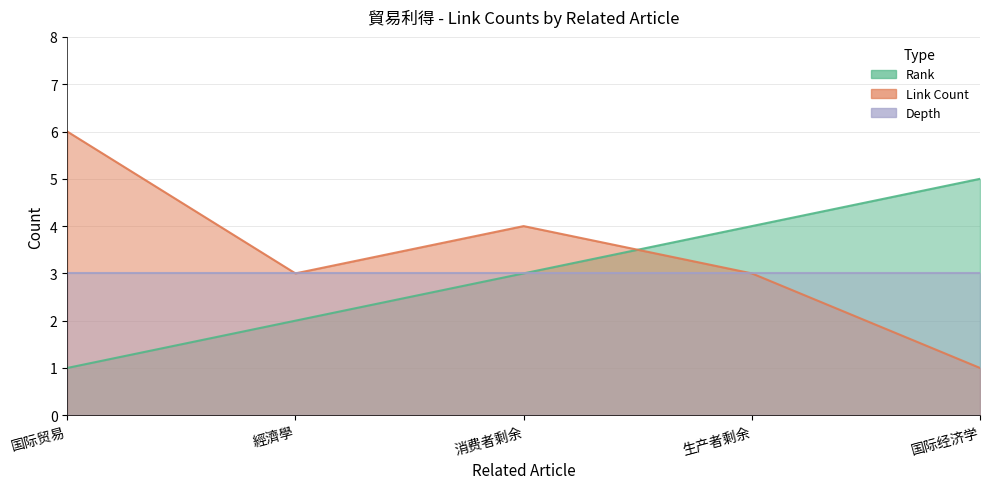

How many intersections are there between Rank and Link Count?

1